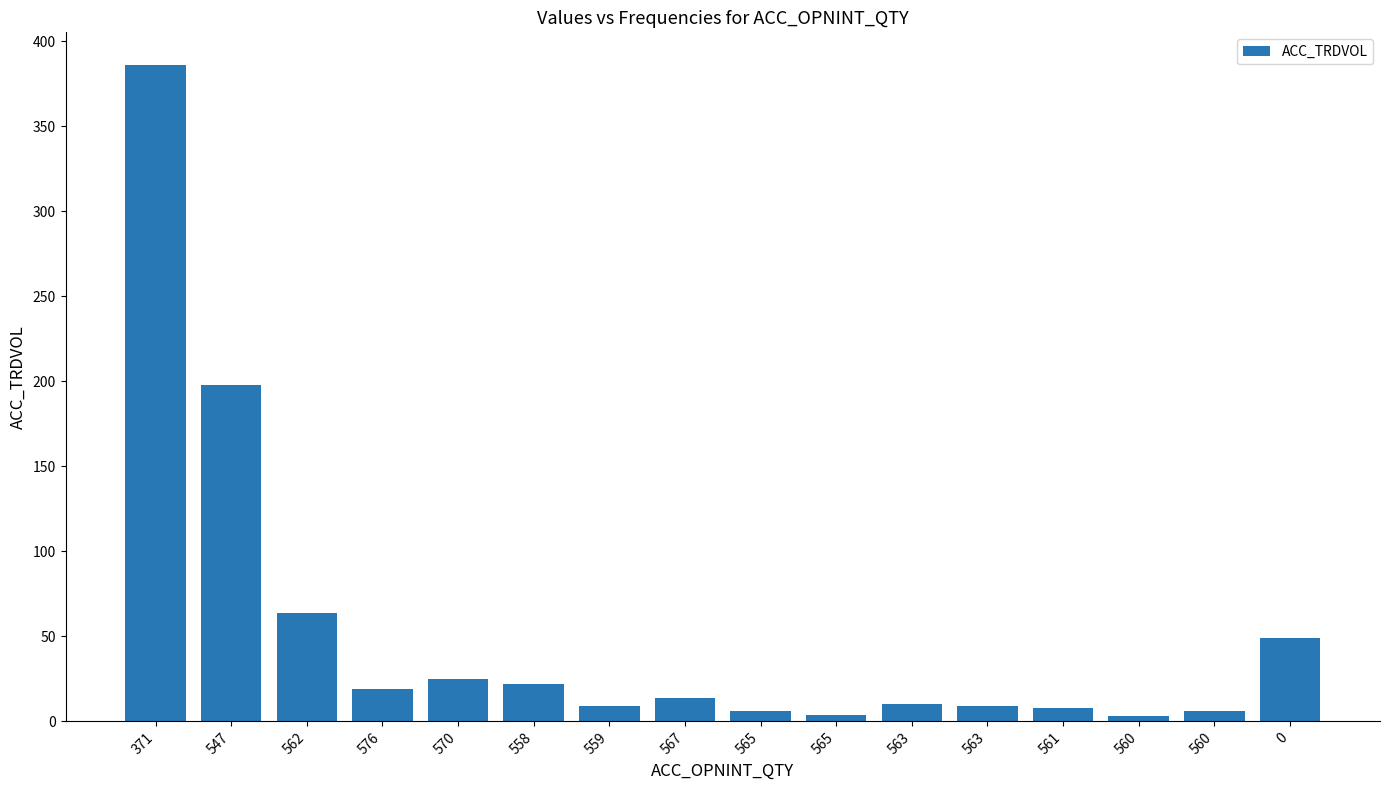

How many series are shown in this chart?

1